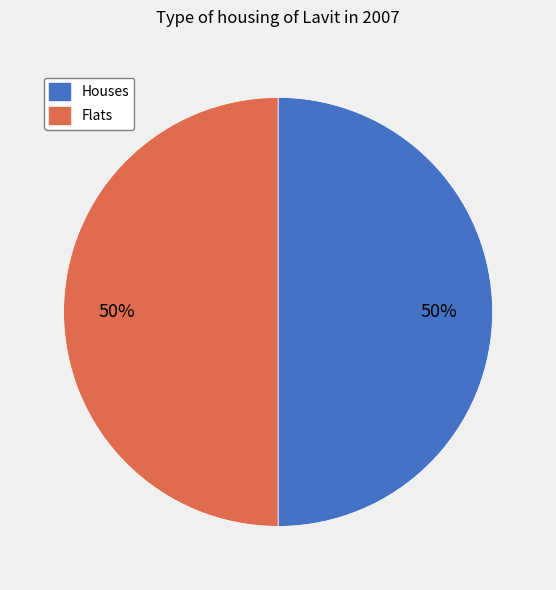

To the nearest percent, what is the average slice percentage?

50%